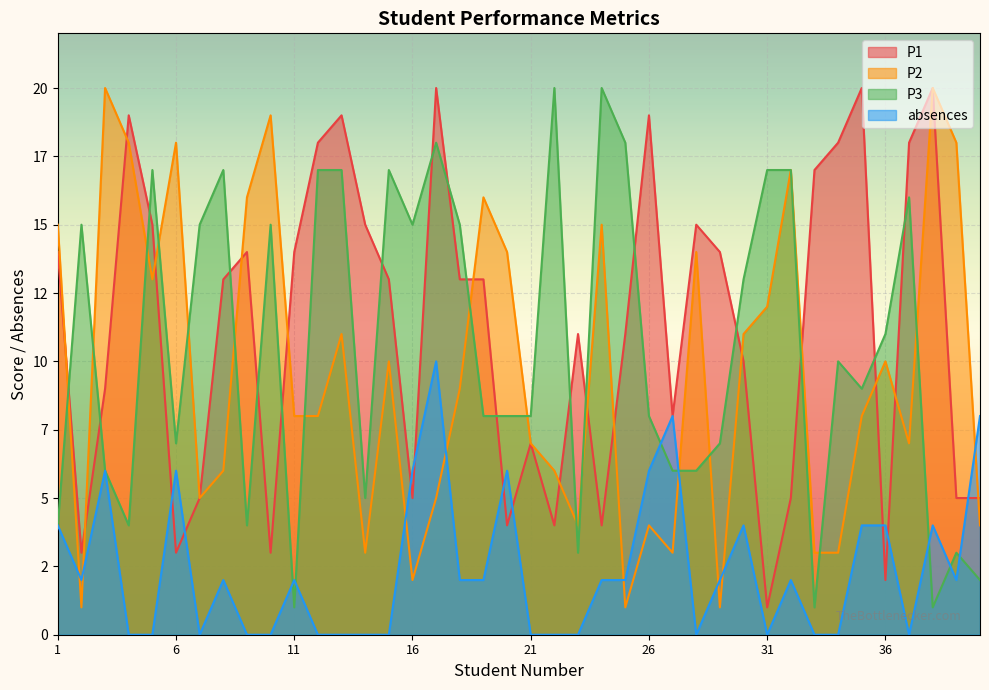

What is the greatest value displayed?

20